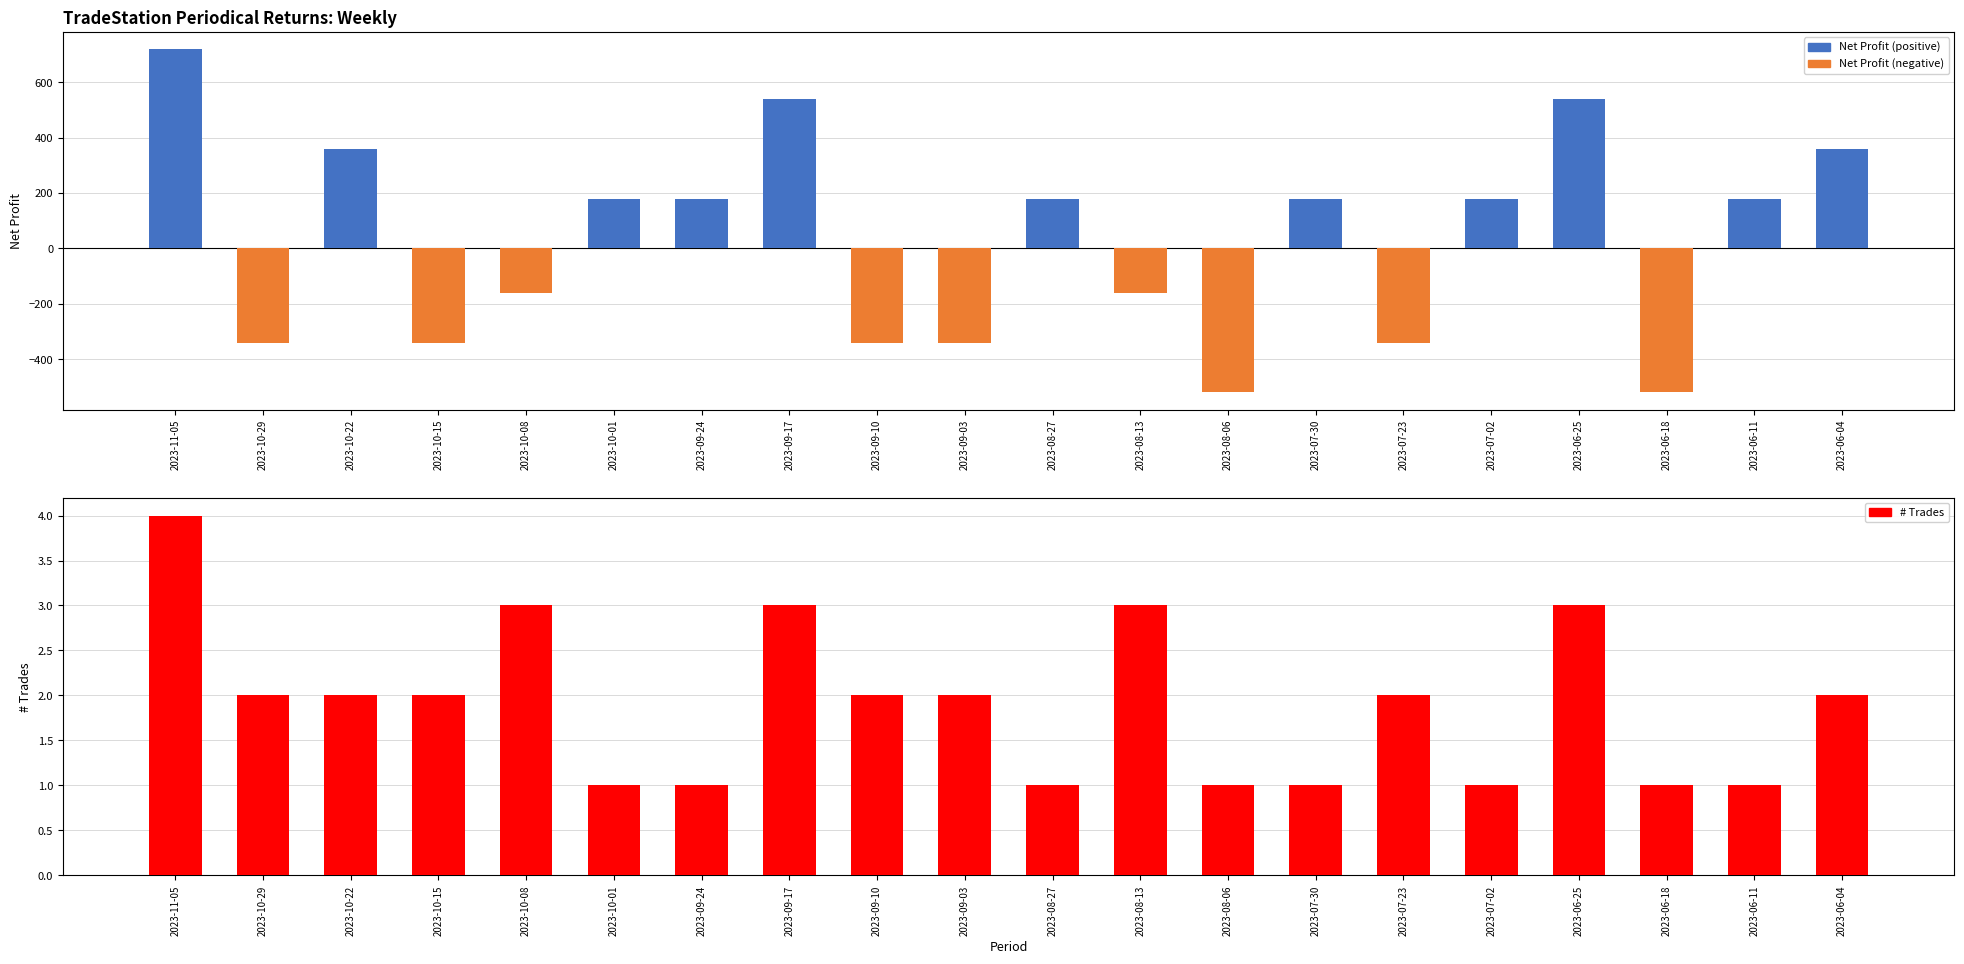

How many data points in Net Profit are less than 180?

9